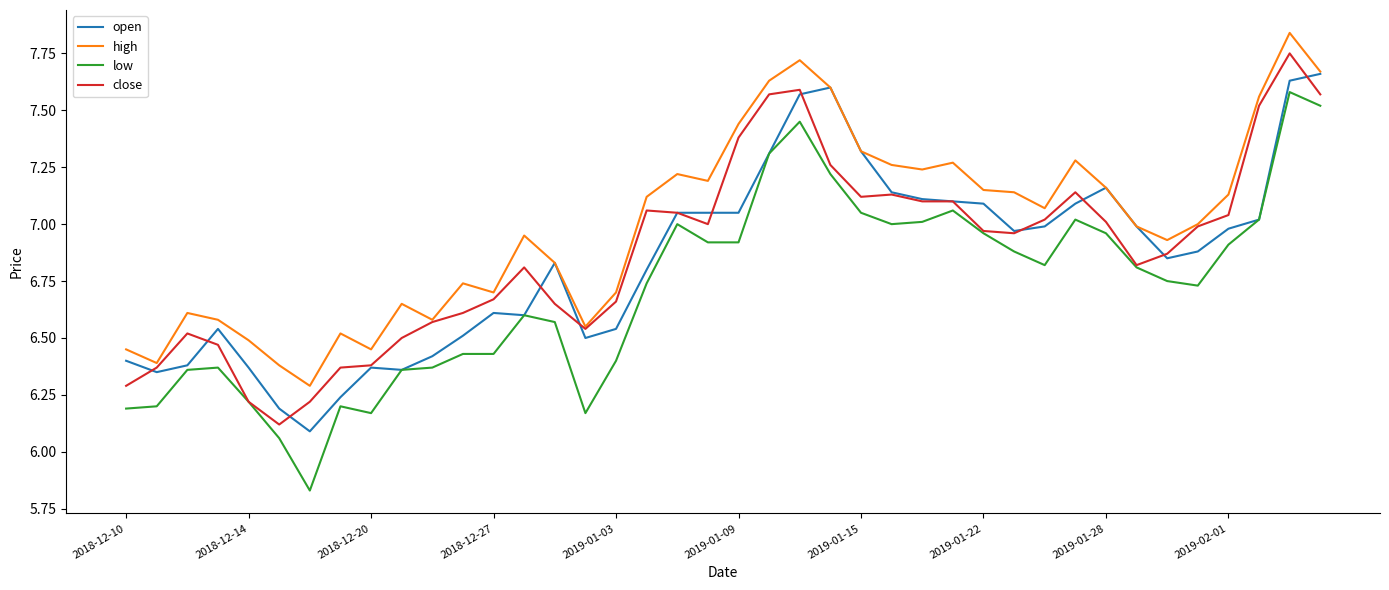

How many lines are shown in the chart?

4